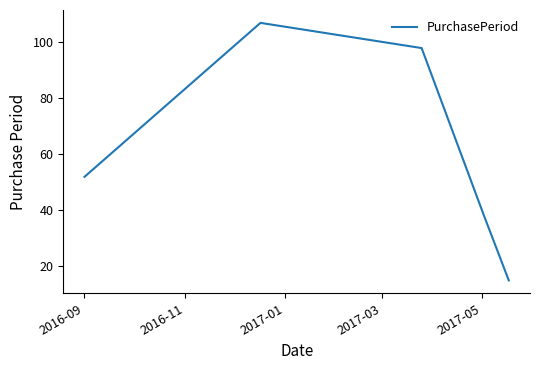

True or false: there are more than 1 points higher than both neighbors.

False